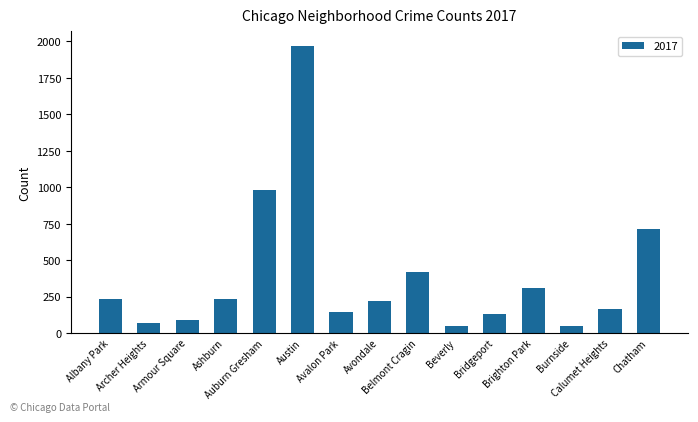

What is the difference between the maximum and second lowest values?

1921